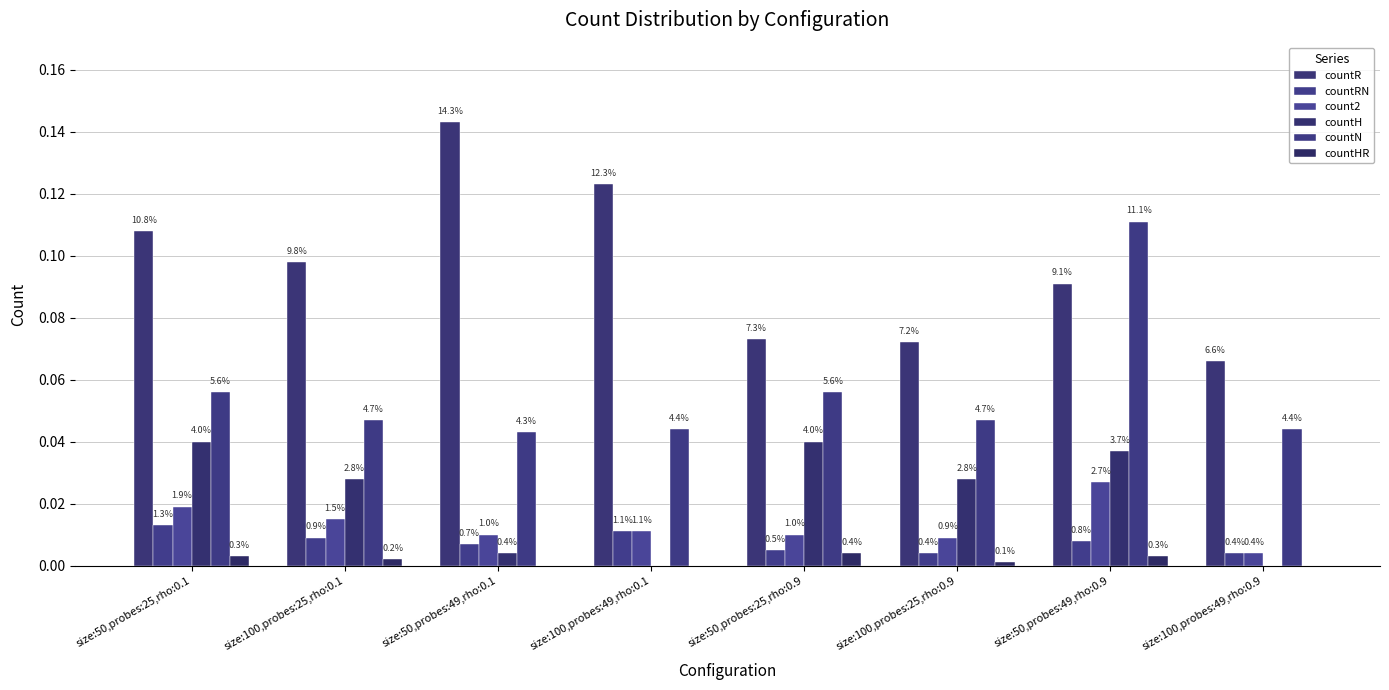

What are all the series names shown in the legend?

countR, countRN, count2, countH, countN, countHR